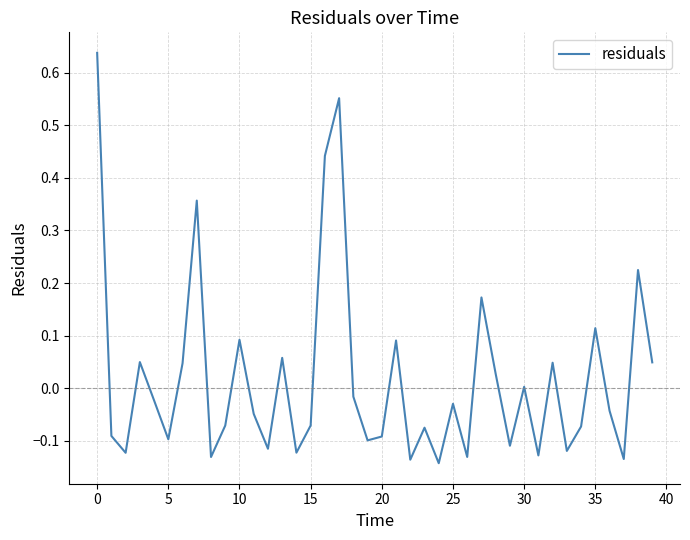

What is the difference between the maximum and minimum values?

0.8